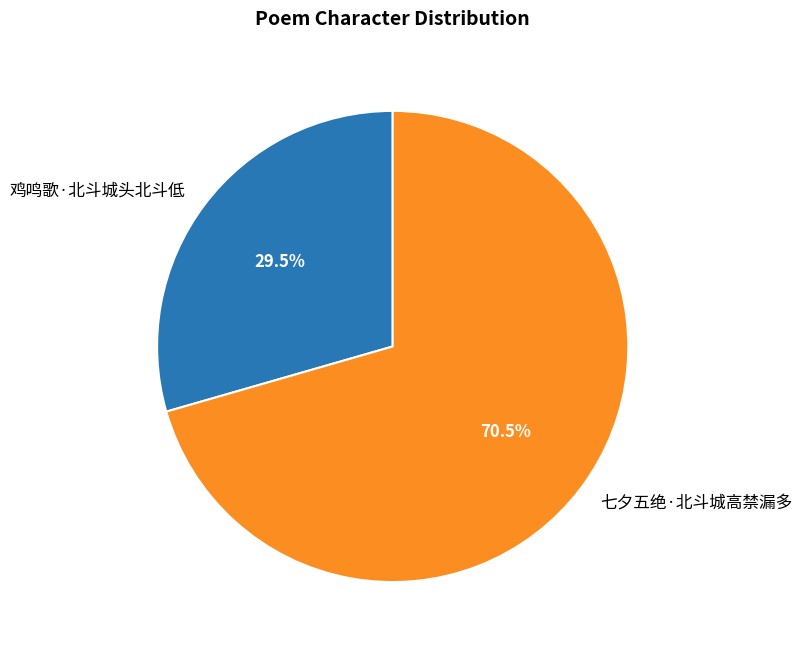

What is the majority slice?

七夕五绝·北斗城高禁漏多